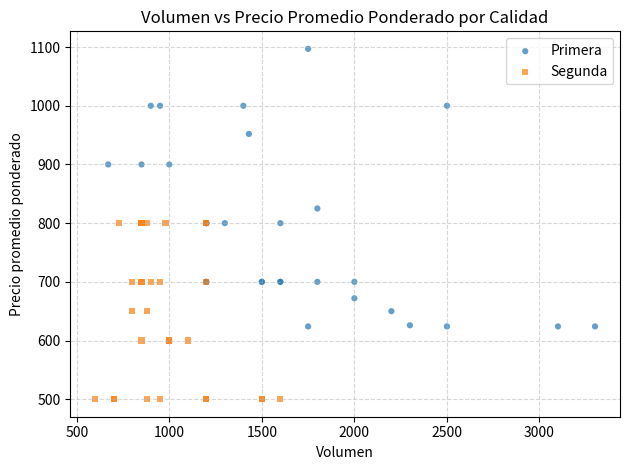

Which series has the largest Y range (max minus min)?

Primera